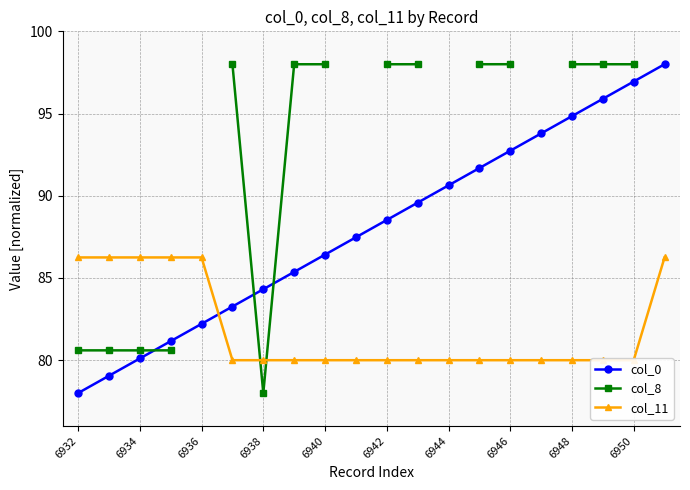

List the series in order of their peak value, lowest first.

col_11, col_0, col_8